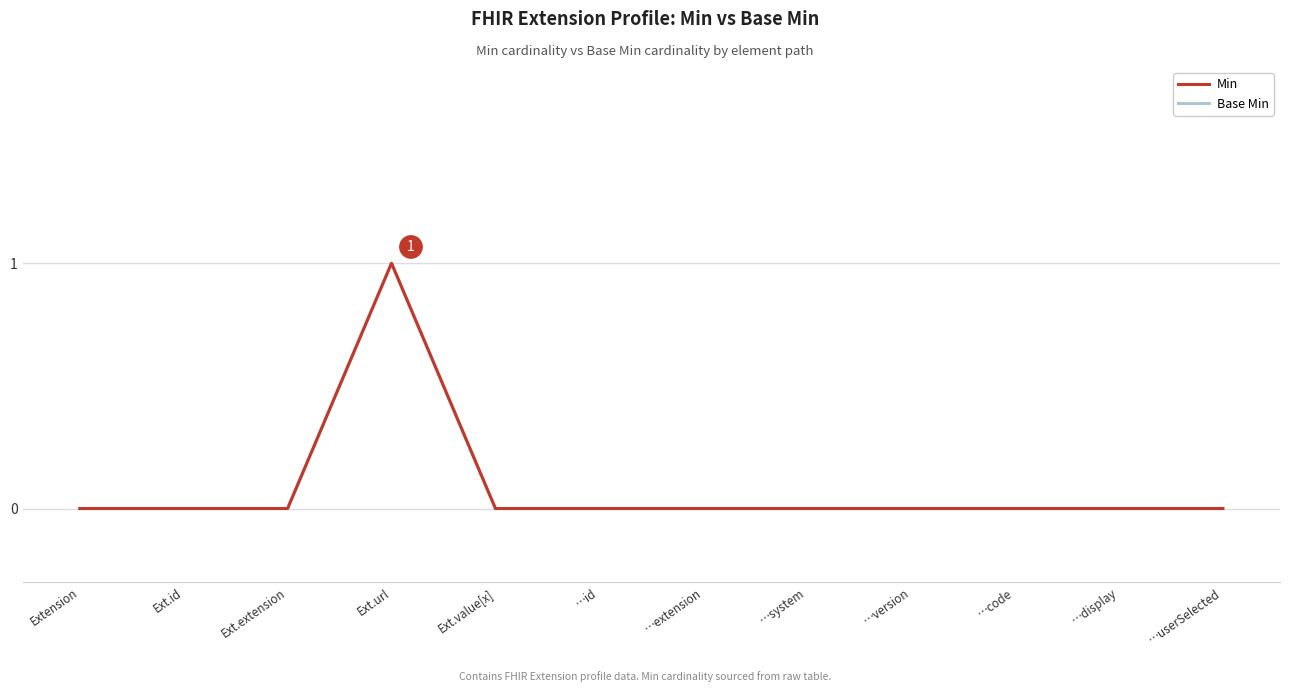

Is this an area chart (filled region under the line)?

No